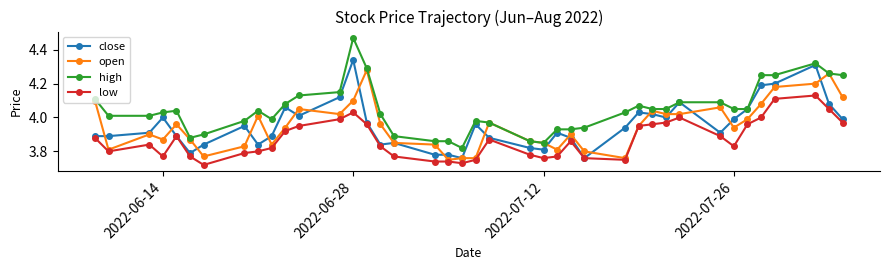

Which series has the largest range (max minus min)?

high